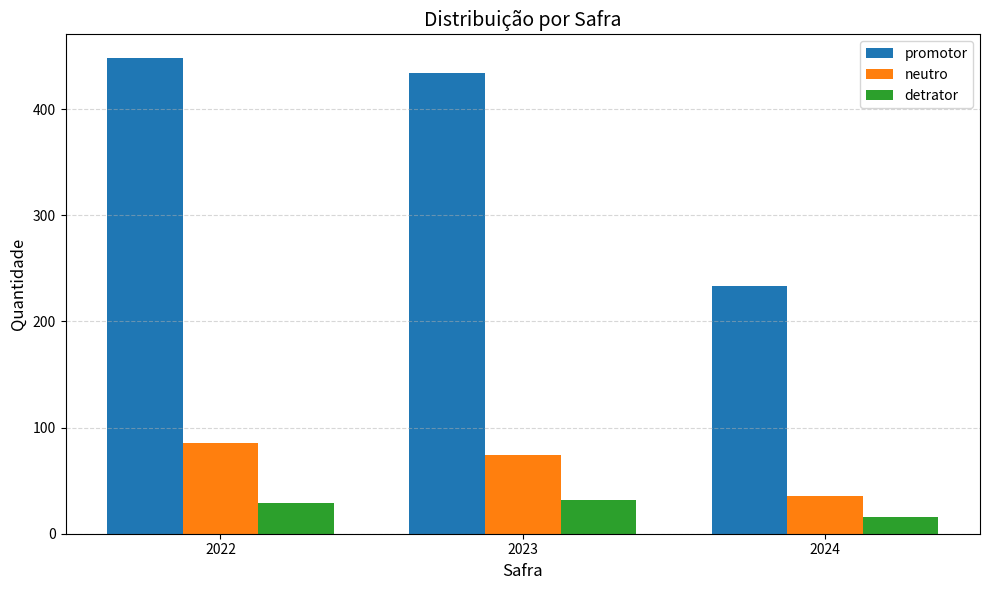

What is the minimum value for detrator?

16